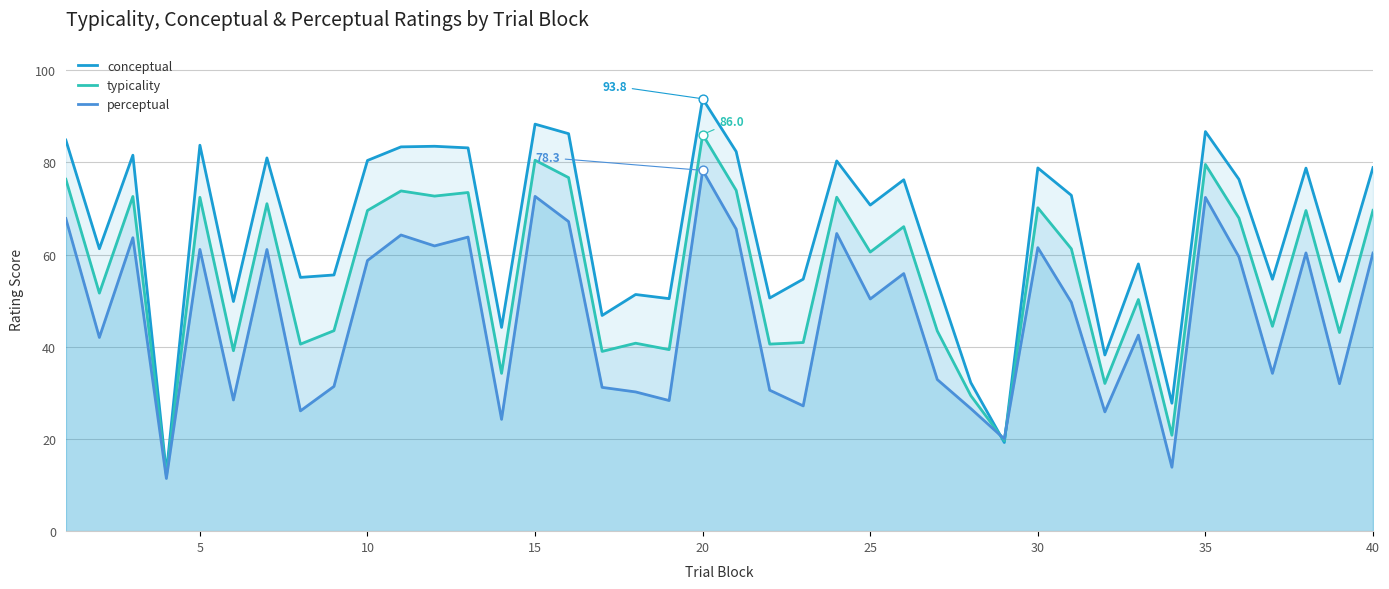

What are all the series names shown in the legend?

conceptual, typicality, perceptual